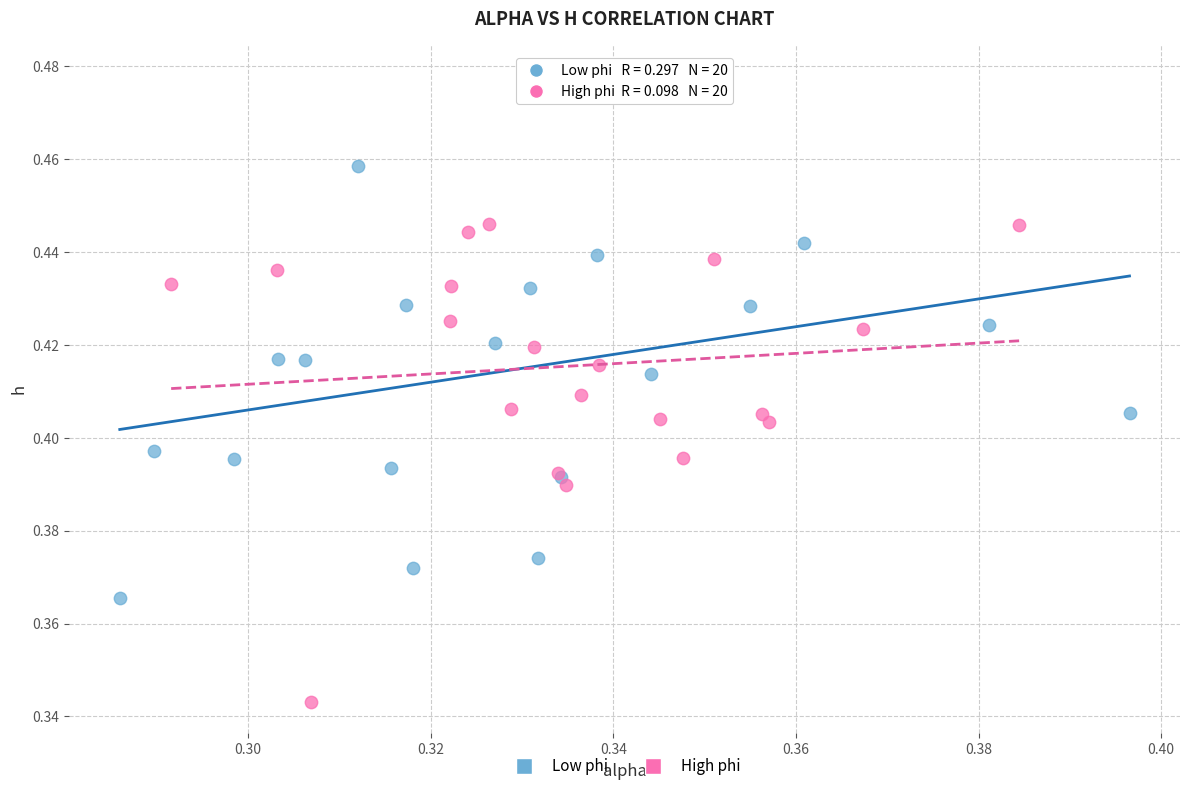

What are all the series names shown in the legend?

Low phi, High phi